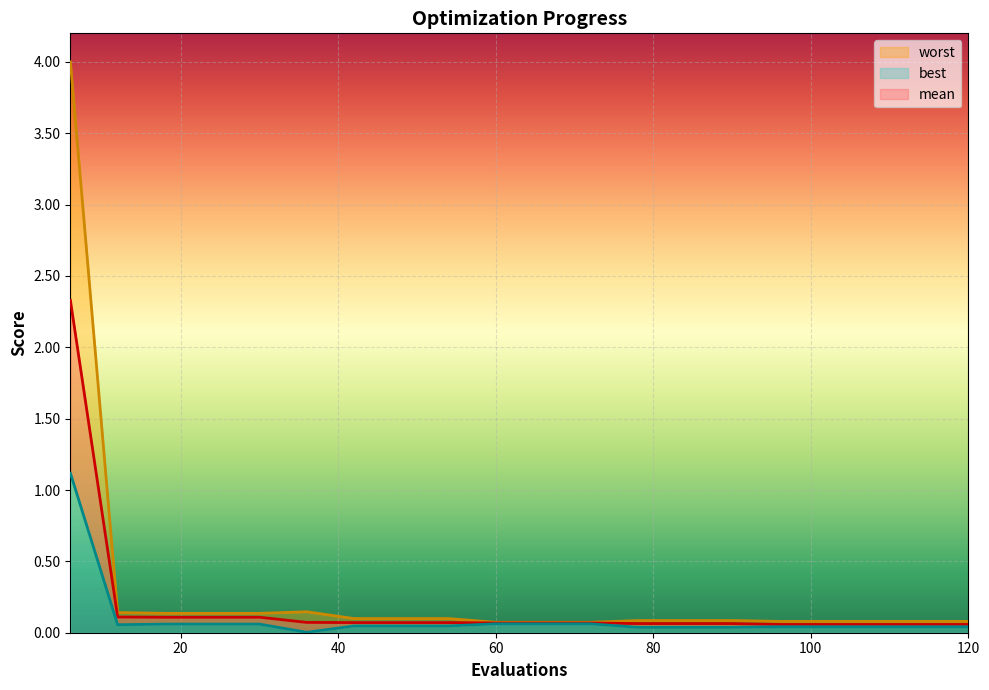

List the series in order of their peak value, highest first.

worst, mean, best